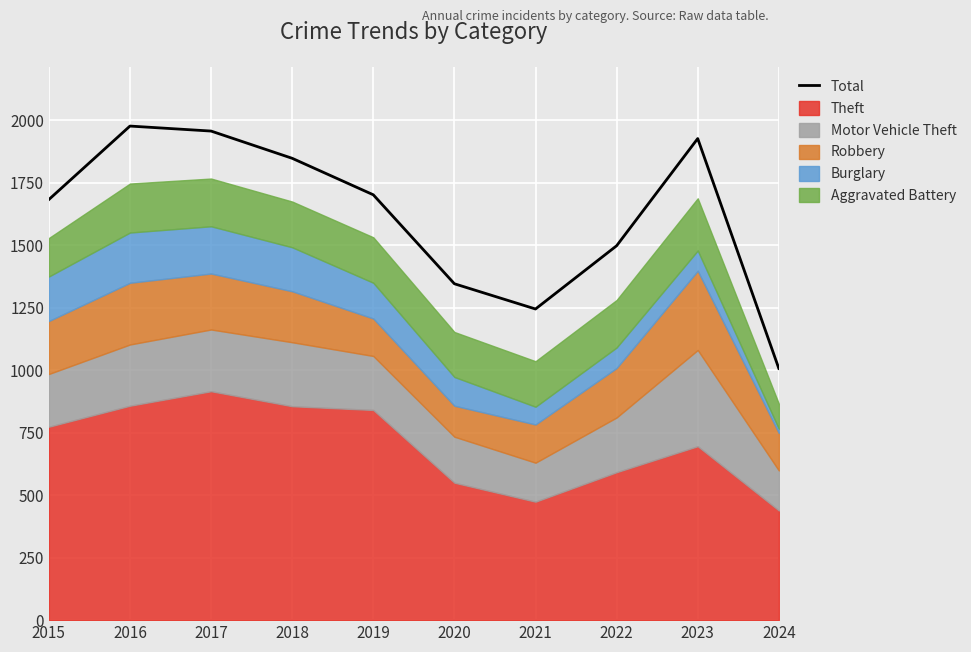

What is the sum of the values at 2024 and 2015?

2690